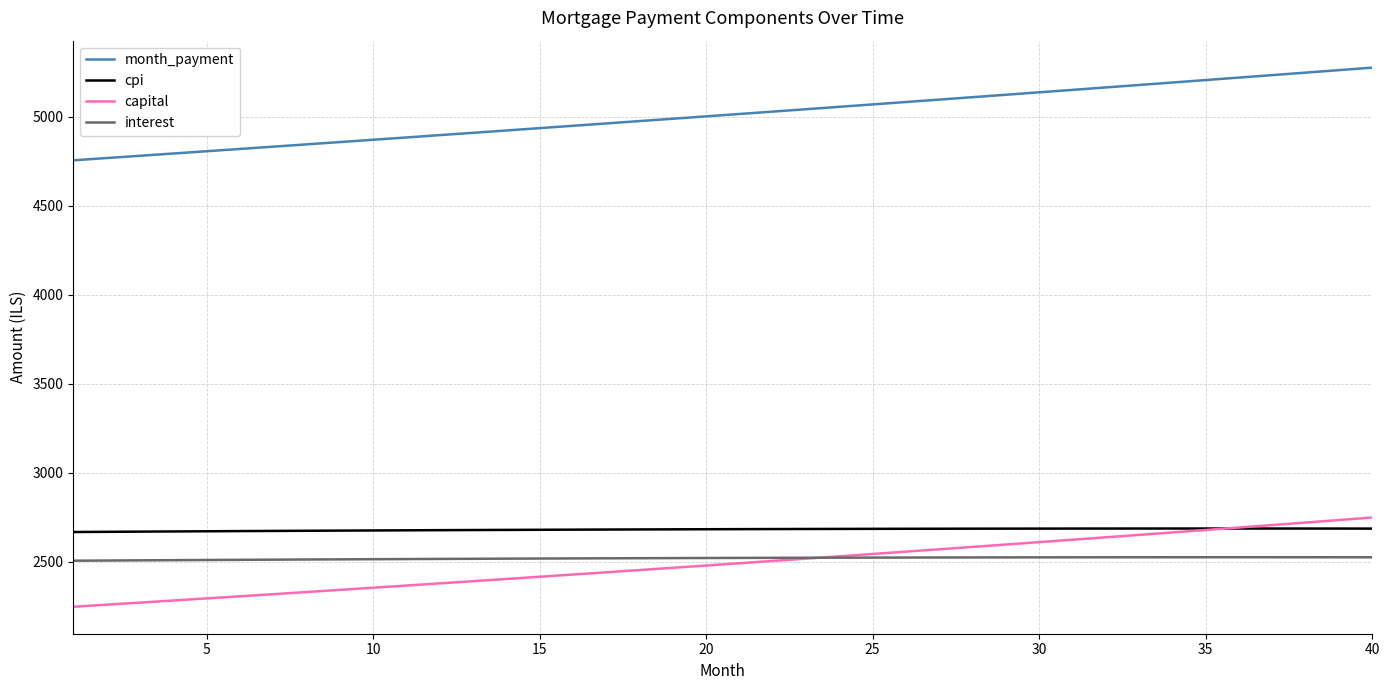

How many lines are shown in the chart?

4